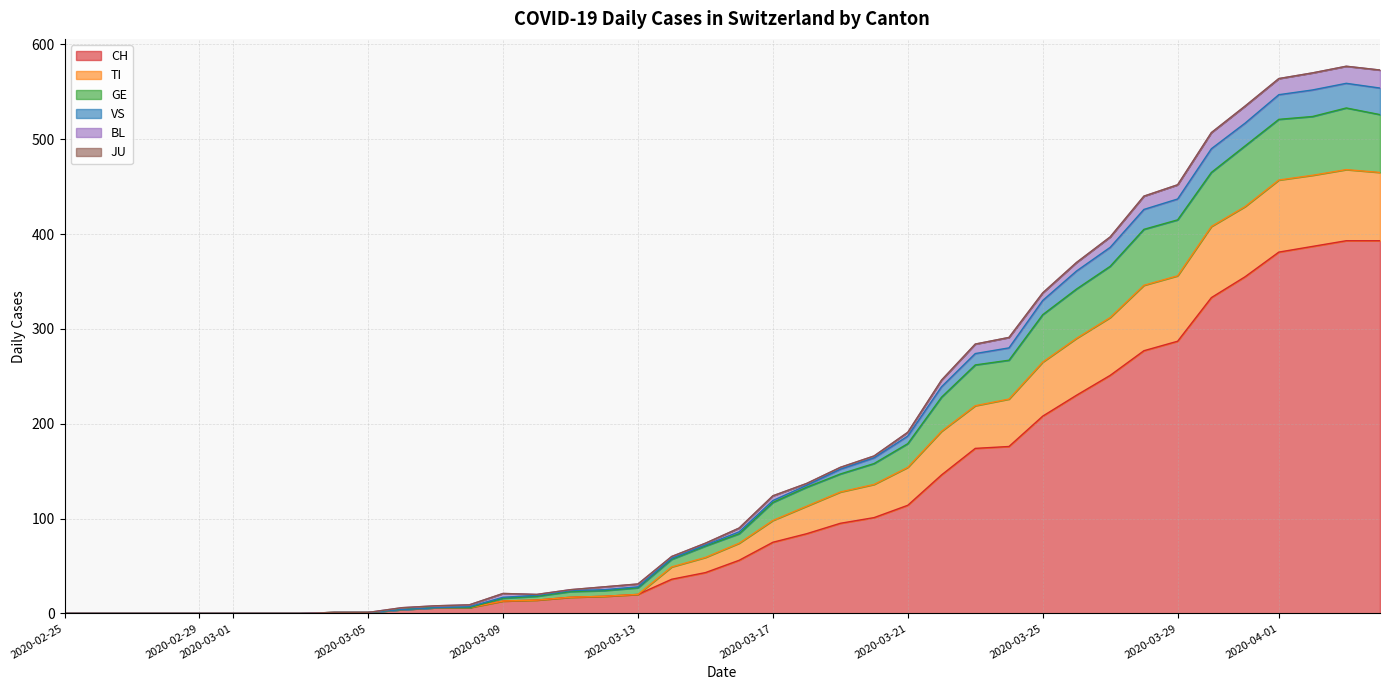

What is the maximum value for CH?

393